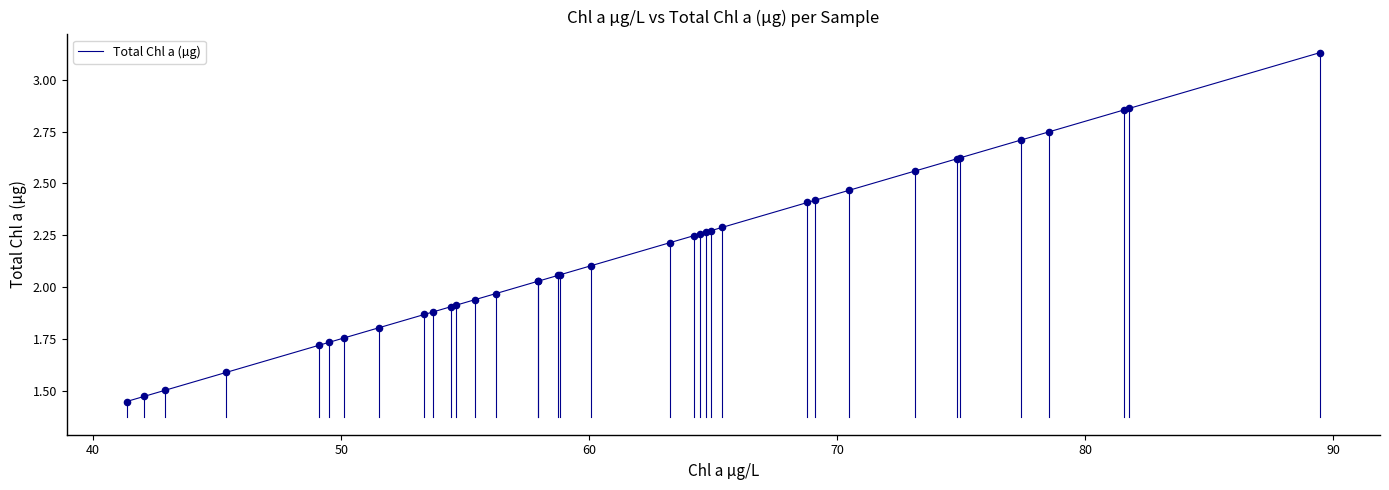

How many lines are shown in the chart?

1